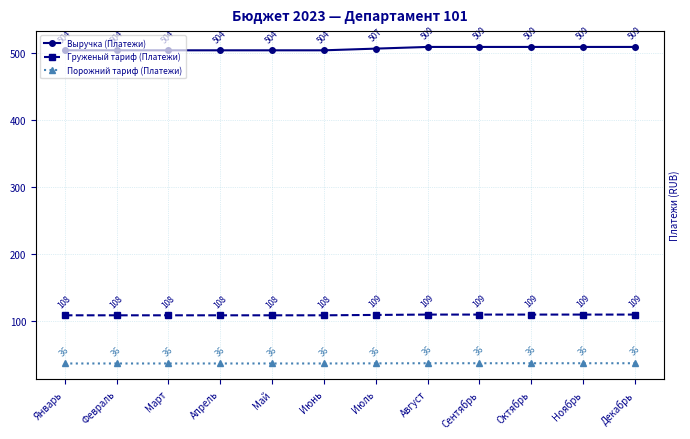

How many distinct data groups are displayed?

3